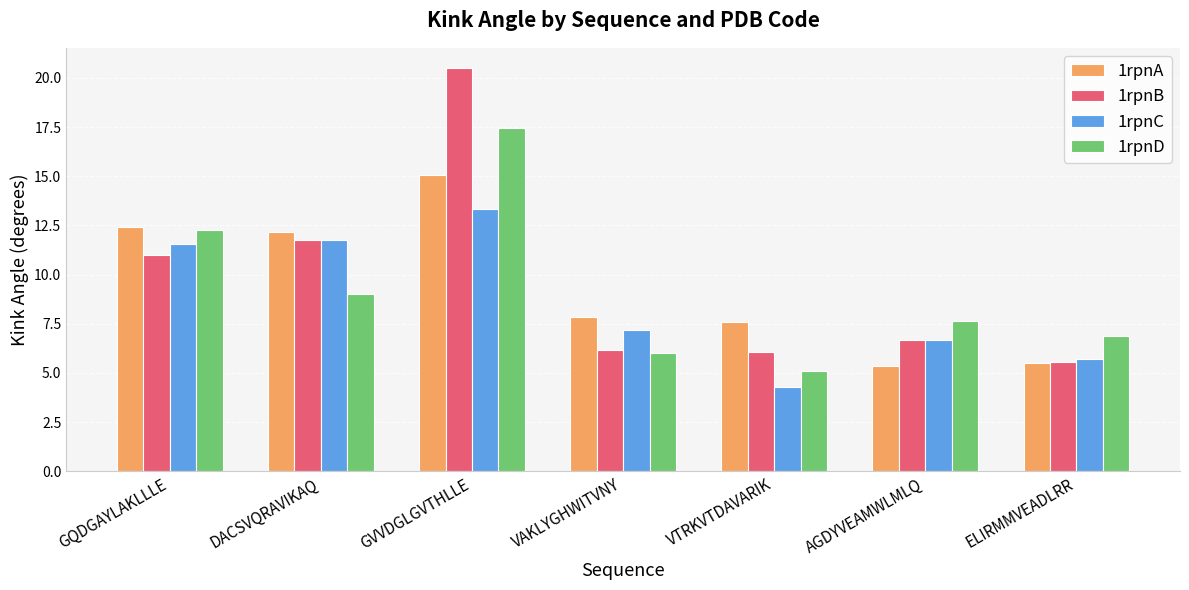

How many values in the 1rpnC series are below 7?

3